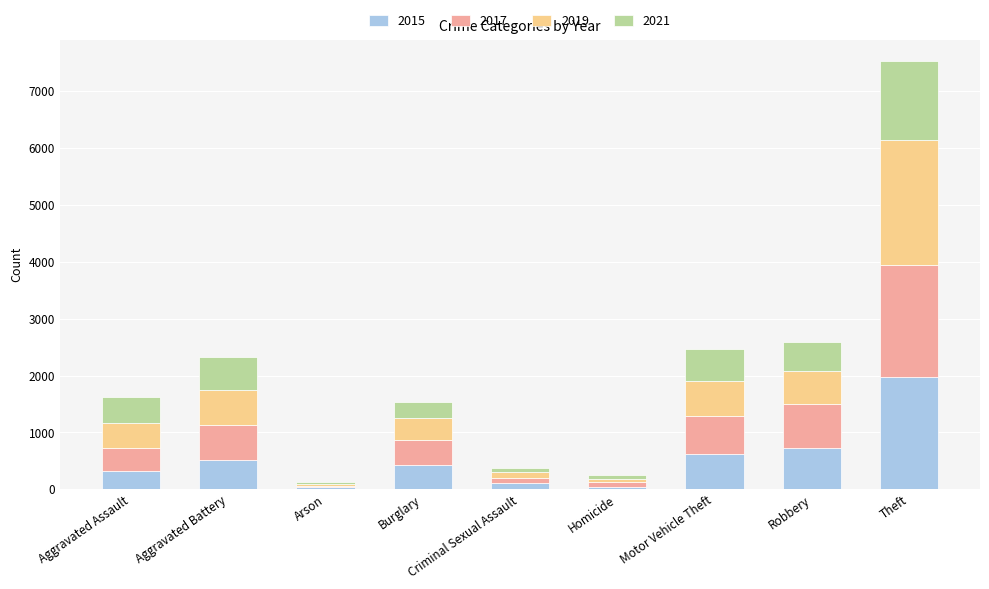

At which category is the sum across all series the highest?

Theft